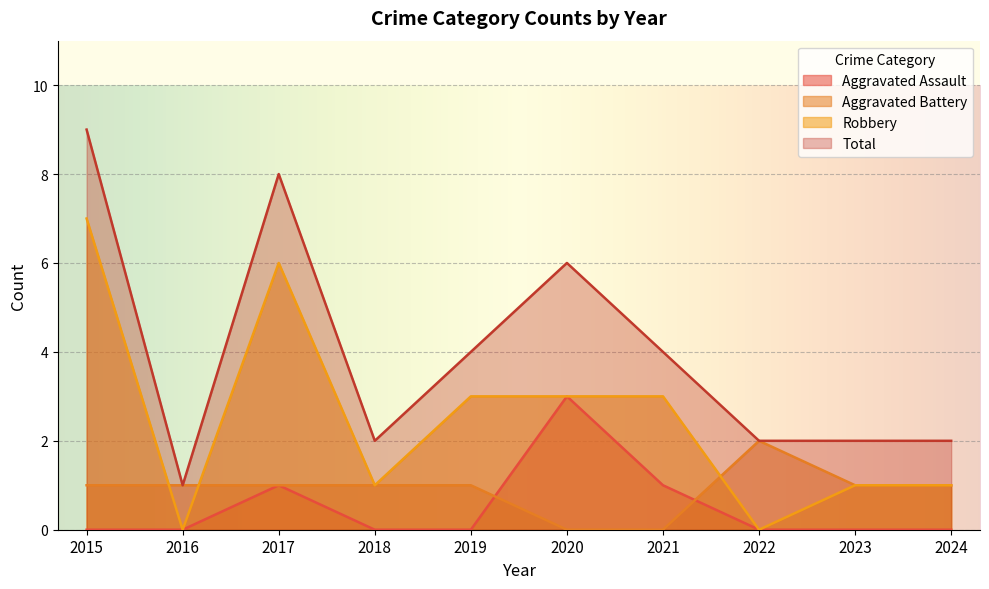

List the series in order of their peak value, highest first.

Total, Robbery, Aggravated Assault, Aggravated Battery